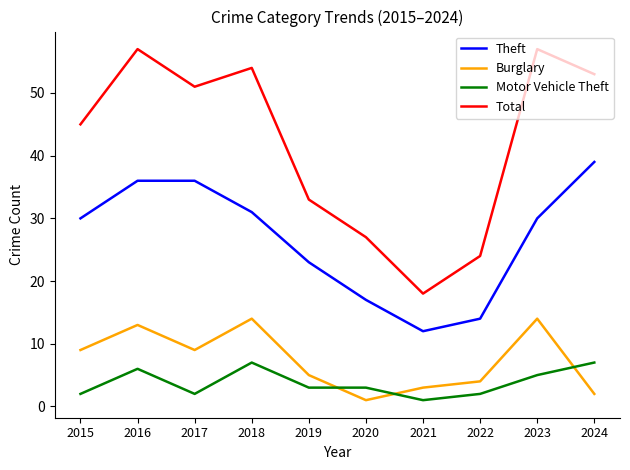

What is the difference between the maximum and minimum values in the Theft series?

27